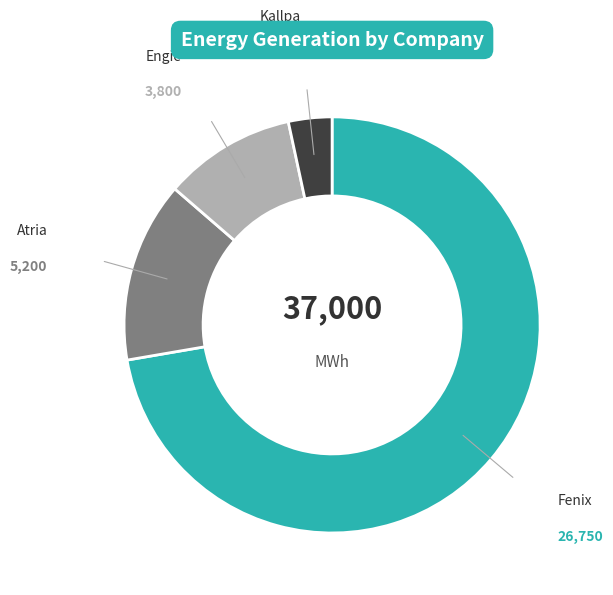

Combined, do Fenix and Engie account for over 50%?

Yes